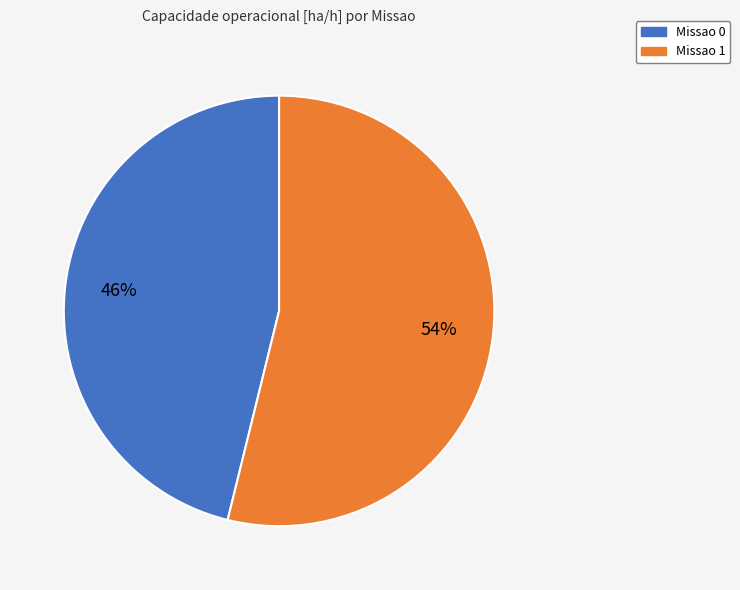

Rank the categories by value from highest to lowest.

Missao 1, Missao 0